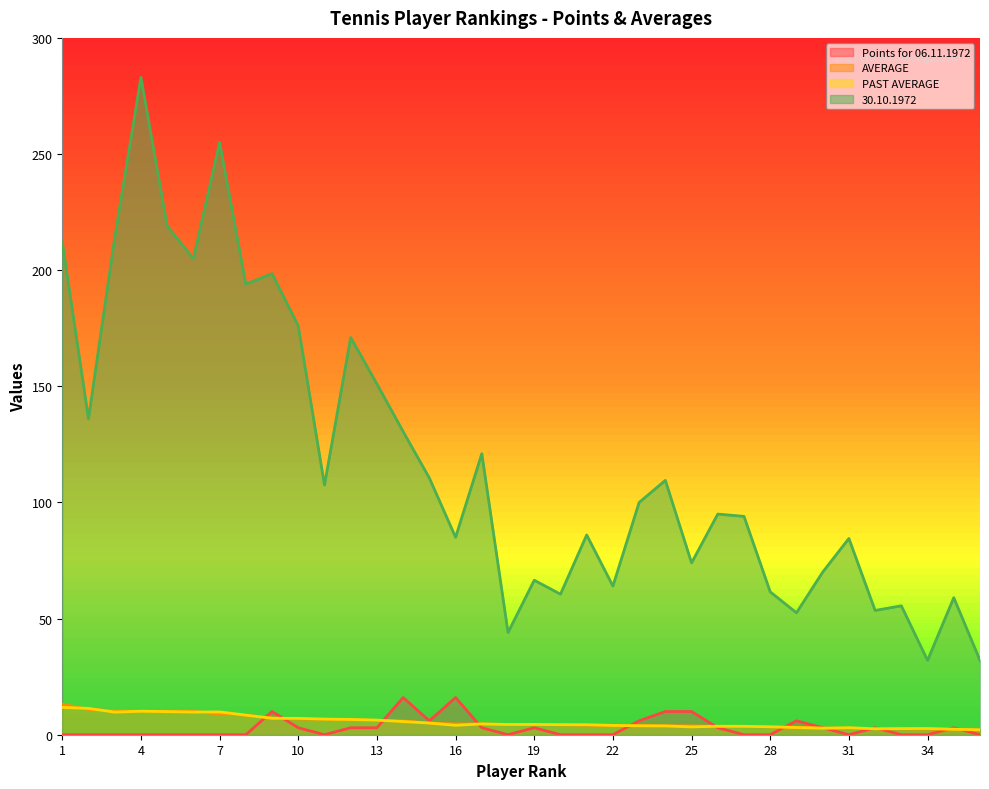

True or false: PAST AVERAGE and Points for 06.11.1972 cross at least once.

True